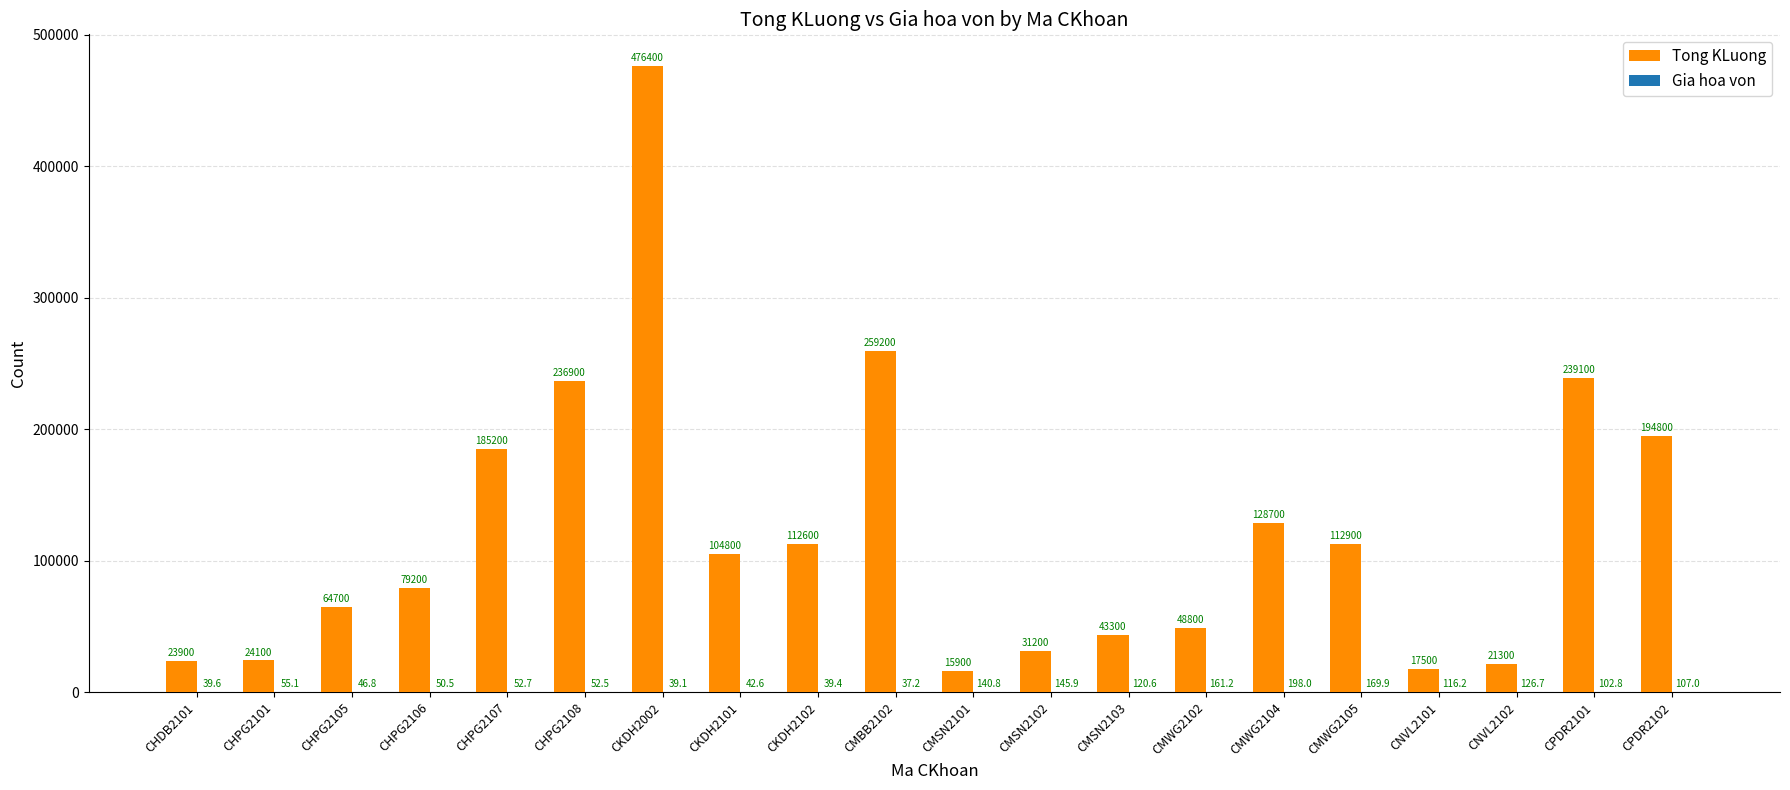

The value of Tong KLuong at CMSN2103 is 43300.0. True or false?

True